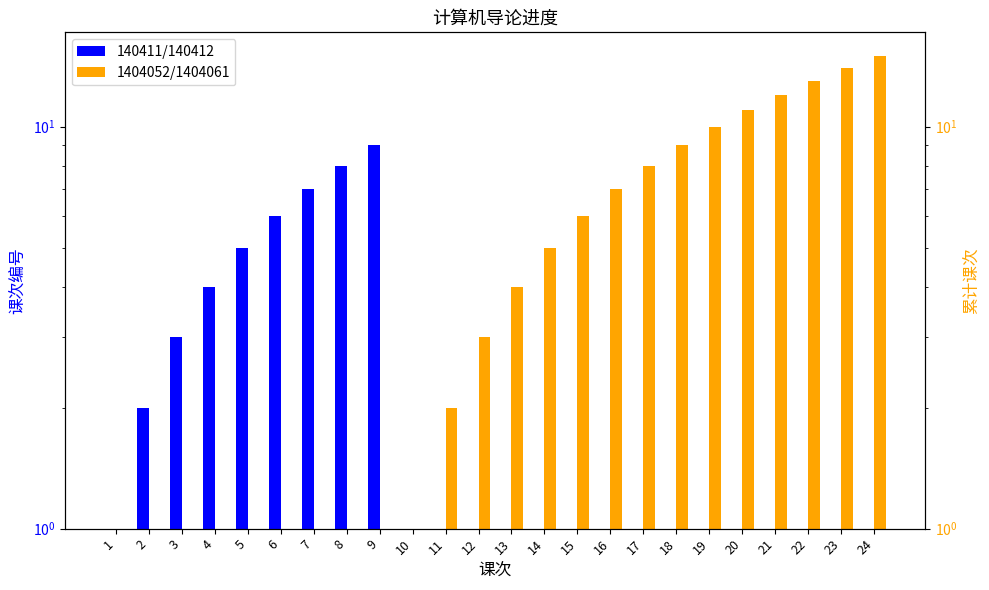

How many distinct data groups are displayed?

2